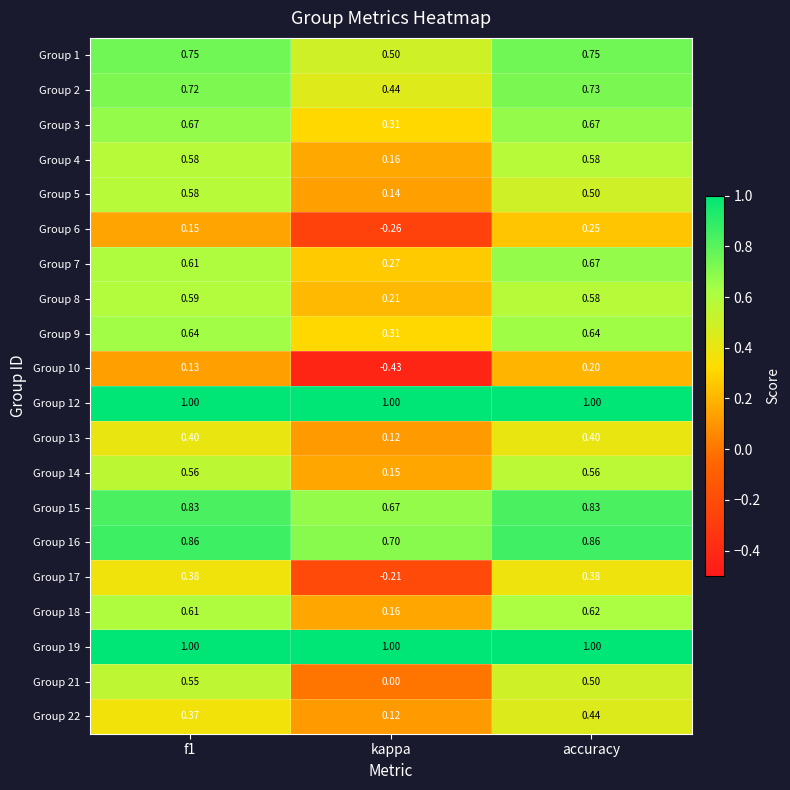

Where is Group 18 nearest to the value 0?

kappa